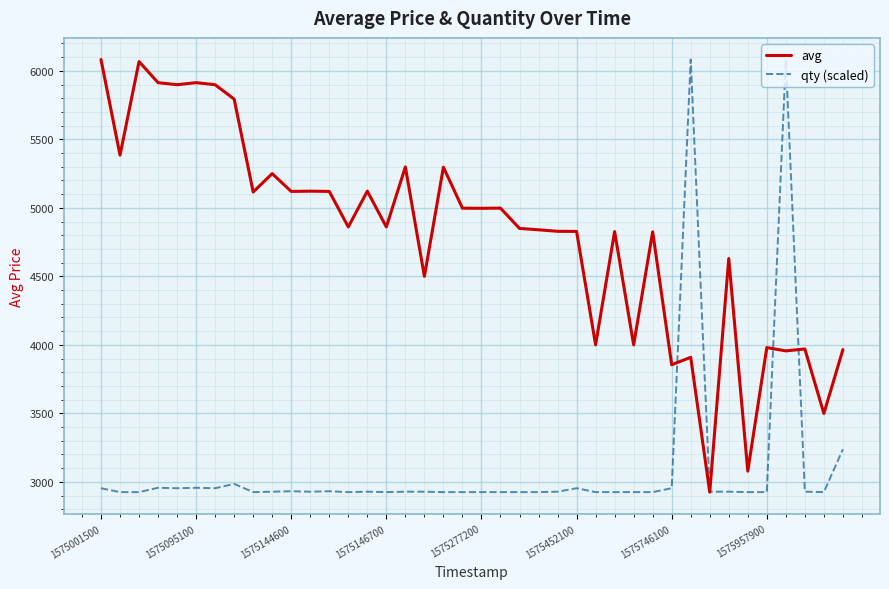

What is the highest value of the qty (scaled) series?

6083.0